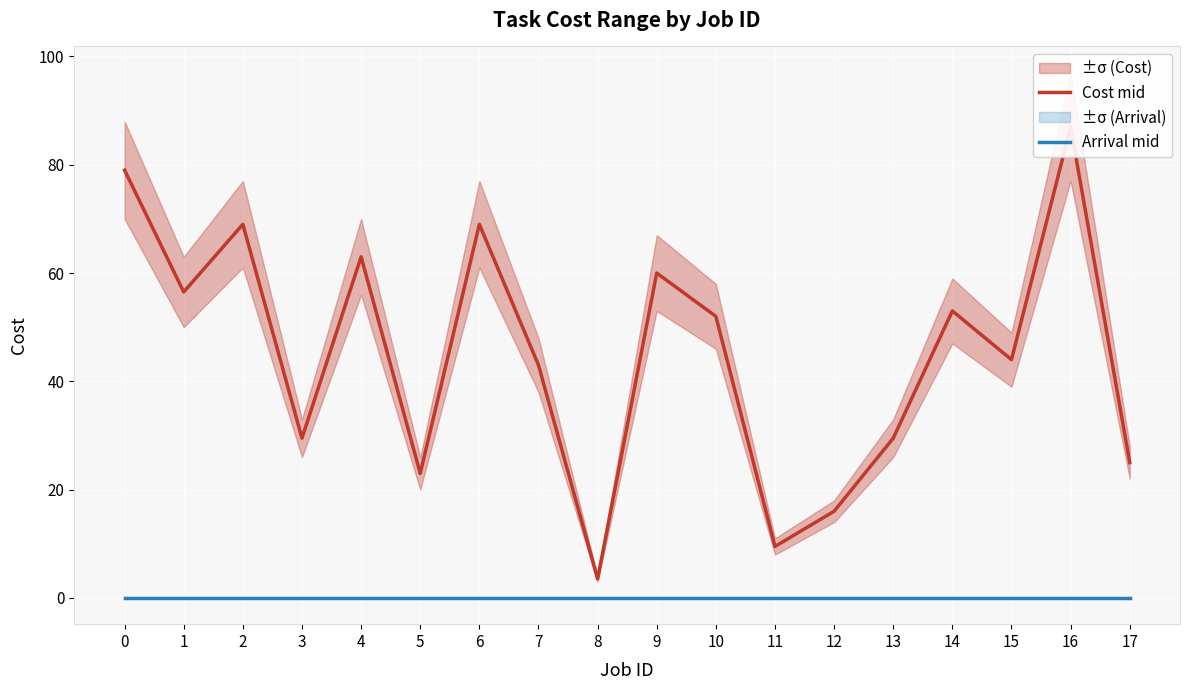

List the labels in order of Arrival mid value, smallest first.

0, 1, 2, 3, 4, 5, 6, 7, 8, 9, 10, 11, 12, 13, 14, 15, 16, 17